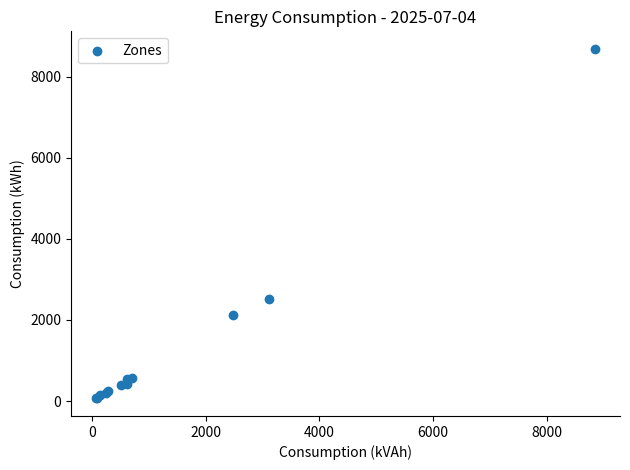

What Y value in the scatter plot is closest to 4377?

2529.9